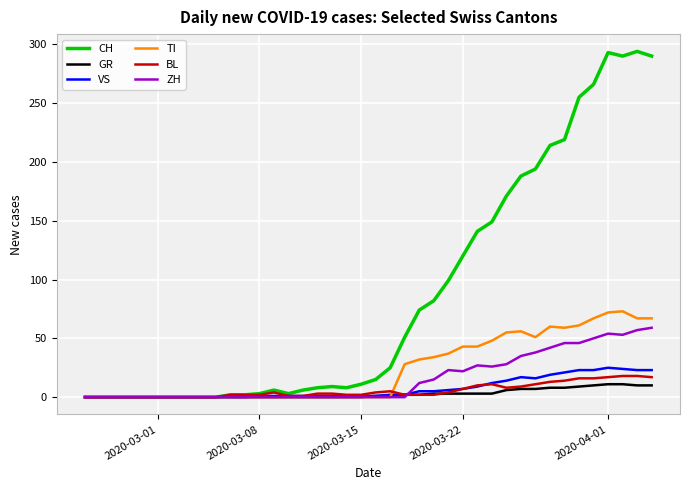

What is the greatest value displayed?

294